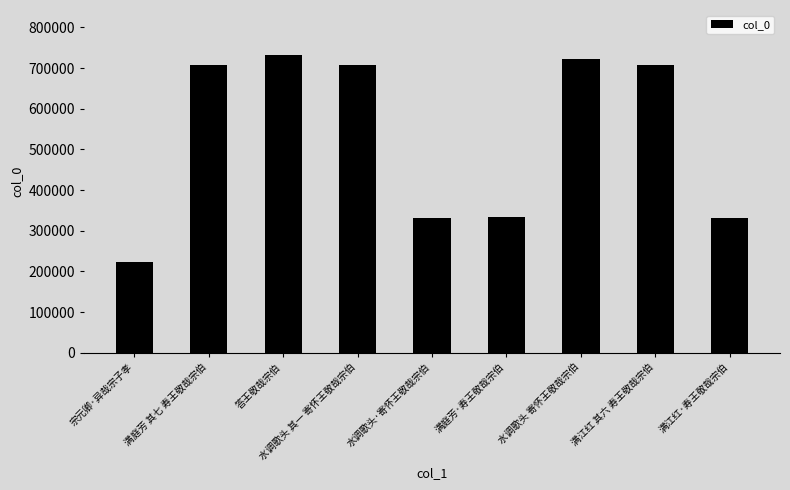

Which has a higher value, 宗元卿·异哉宗子孝 or 水调歌头 寄怀王敬哉宗伯?

水调歌头 寄怀王敬哉宗伯